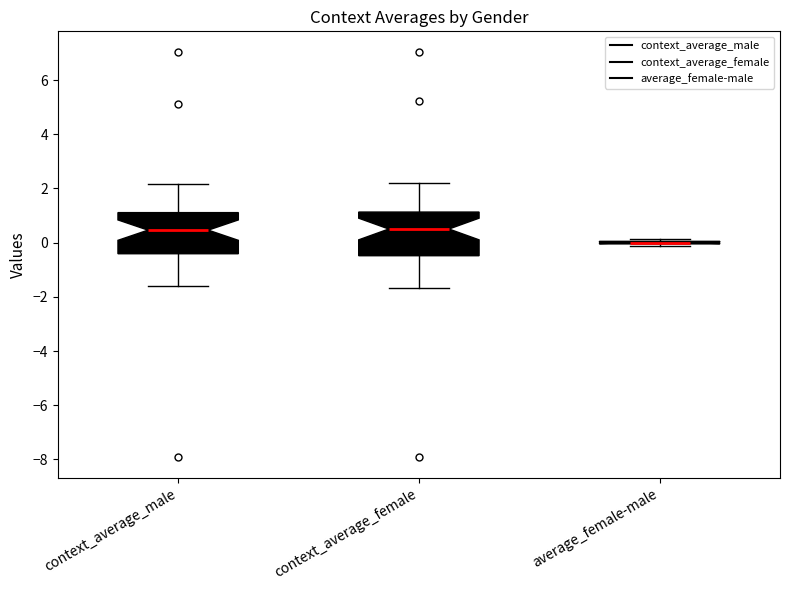

Where does the upper whisker of the box for context_average_male end on the y-axis? The values are not printed on the chart, so give them approximately, as read against the axis.

2.2